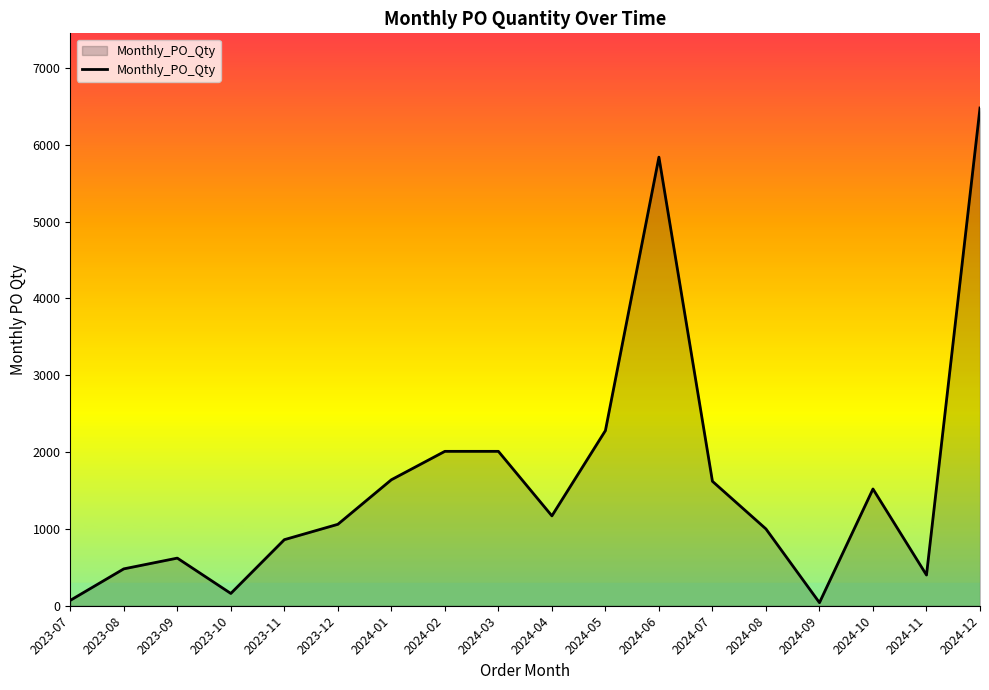

True or false: the data shows 582 at 2024-08.

False